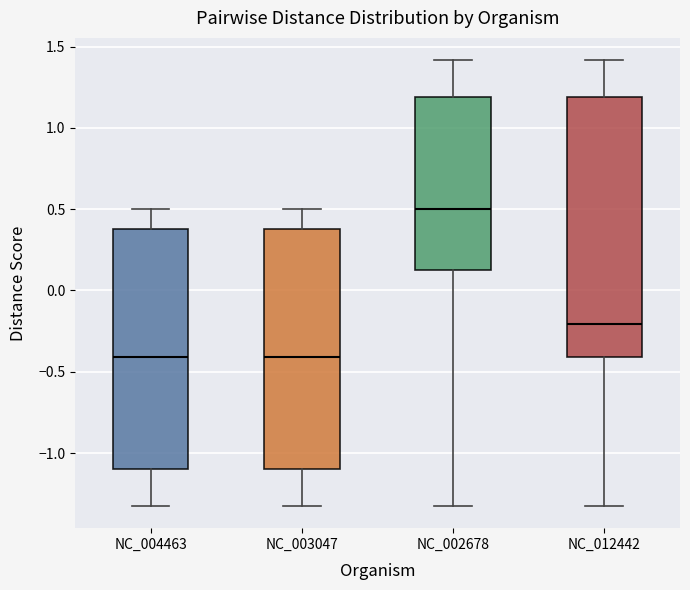

Reading left to right, transcribe this box plot: for each box, give where its median line is, the range the box spans, and where its two whiskers end, as read against the y-axis. The values are not printed on the chart, so give them approximately, as read against the axis.

NC_004463: median -0.40, box -1.10 to 0.40, whiskers -1.35 to 0.50
NC_003047: median -0.40, box -1.10 to 0.40, whiskers -1.35 to 0.50
NC_002678: median 0.50, box 0.15 to 1.20, whiskers -1.35 to 1.40
NC_012442: median -0.20, box -0.40 to 1.20, whiskers -1.35 to 1.40